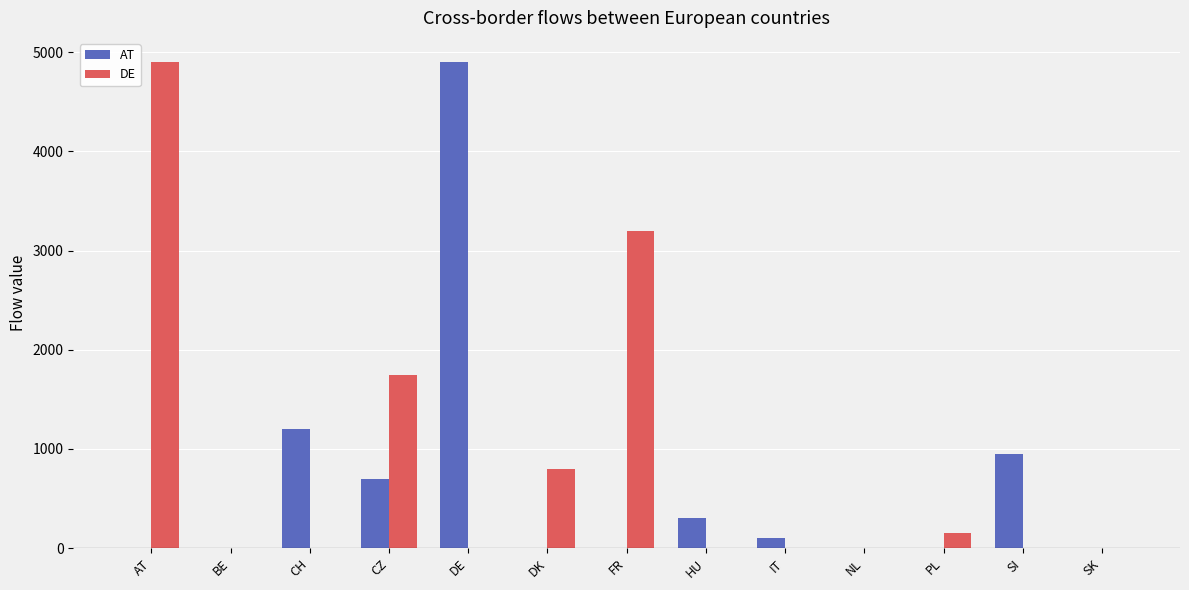

The value of AT at SI is 329. True or false?

False